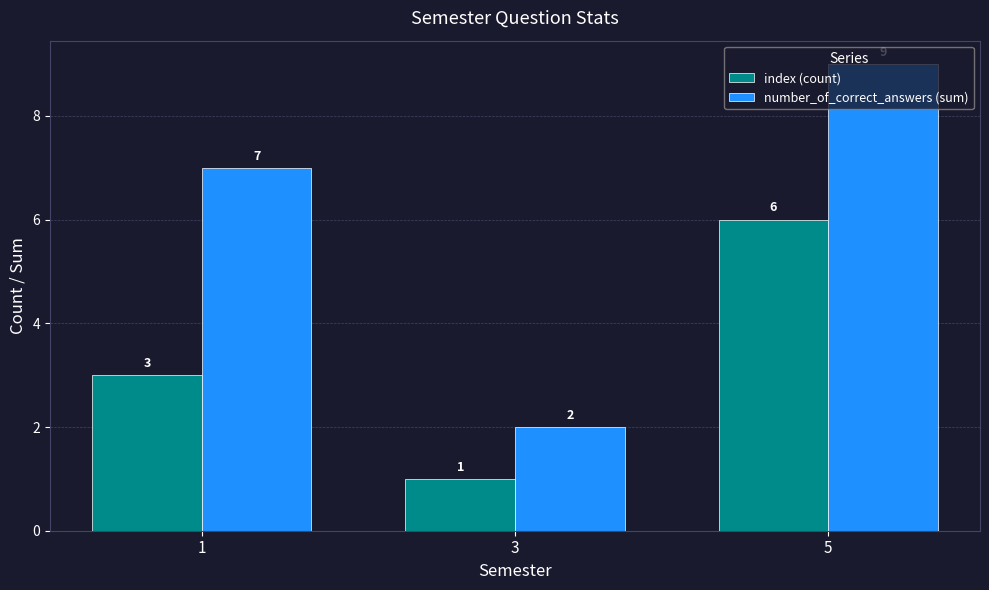

What is the difference between the maximum and minimum values in the number_of_correct_answers (sum) series?

7